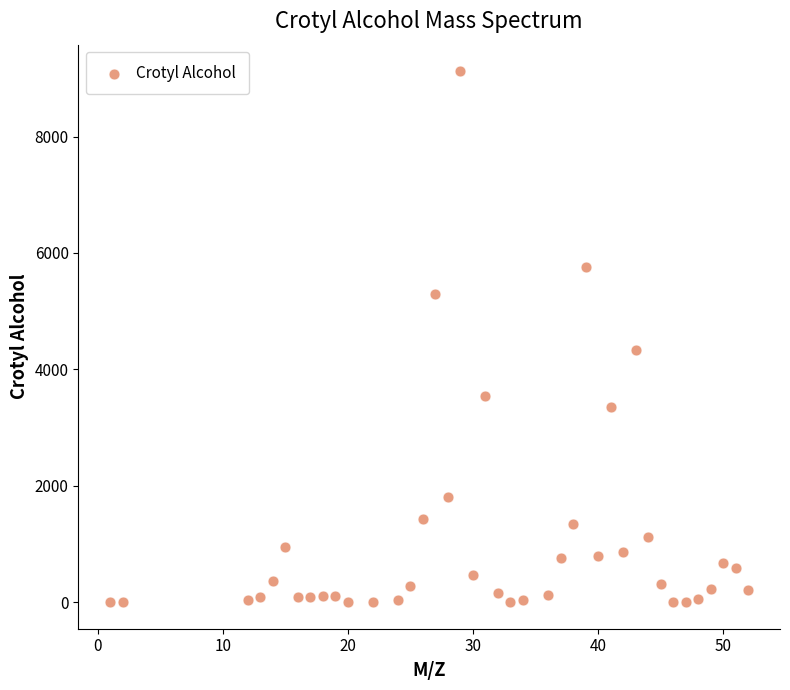

What is the range of X values (max minus min)?

51.0